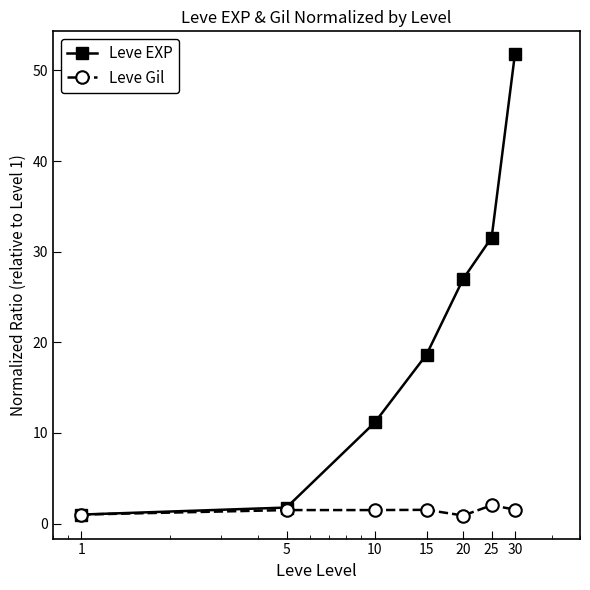

What is the value of the Leve EXP point at the 3rd from the left?

11.2